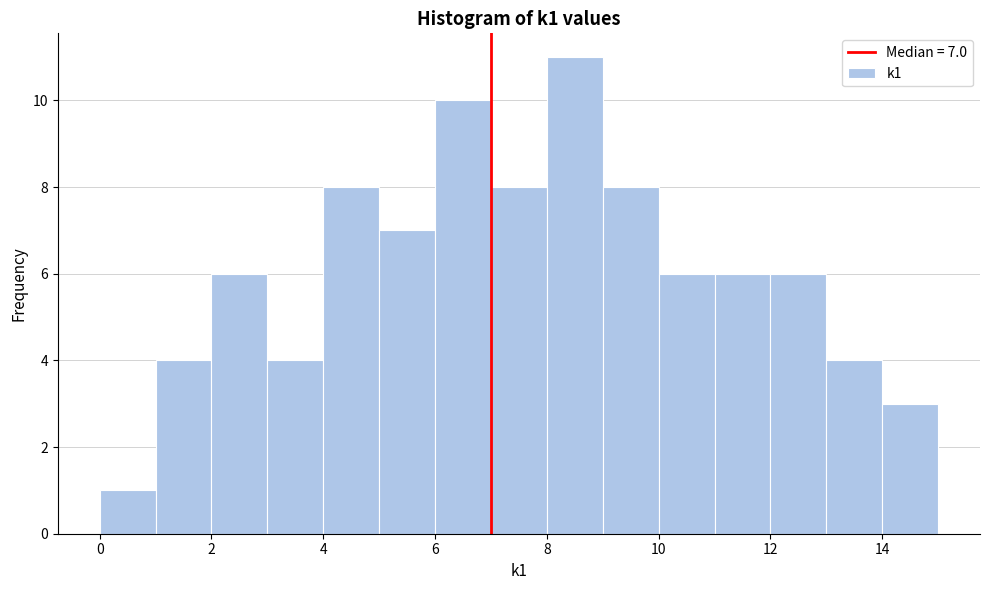

Over which range of the x-axis is the bar tallest?

8 to 9